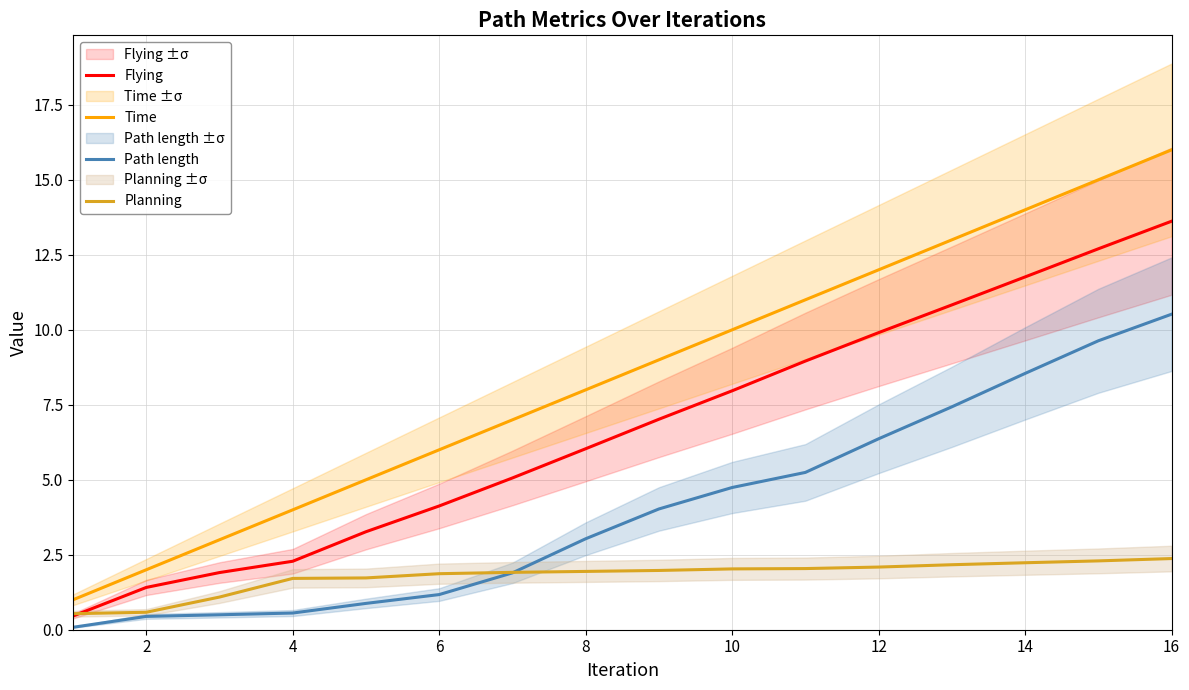

What is the minimum value for Planning?

0.5